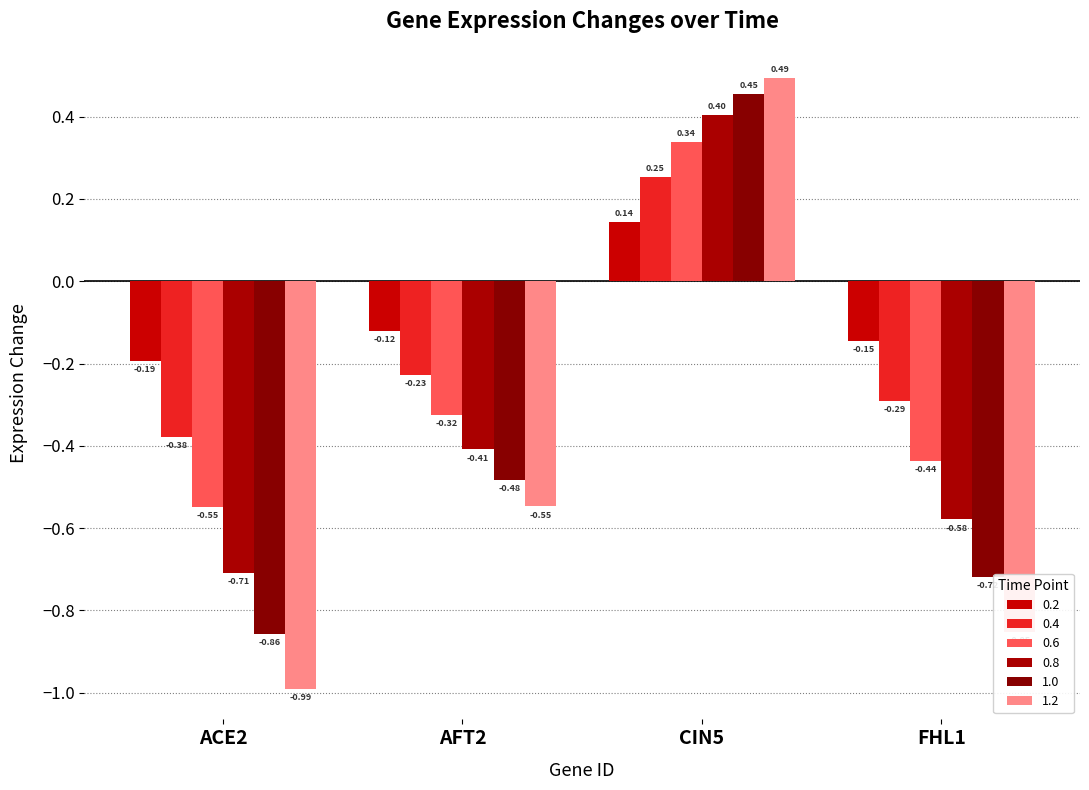

How many values in the 0.8 series exceed 0?

1